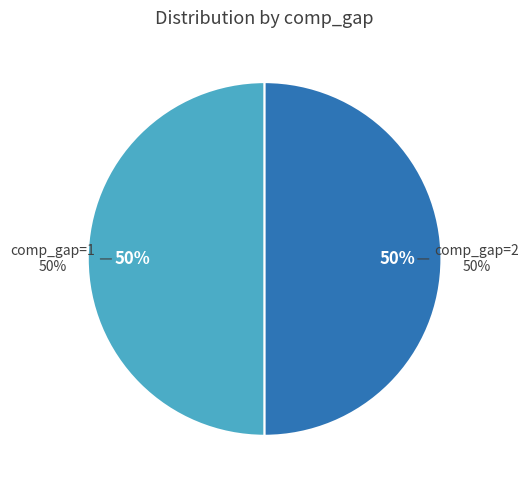

What percentage do 1 and 2 together represent?

100.0%